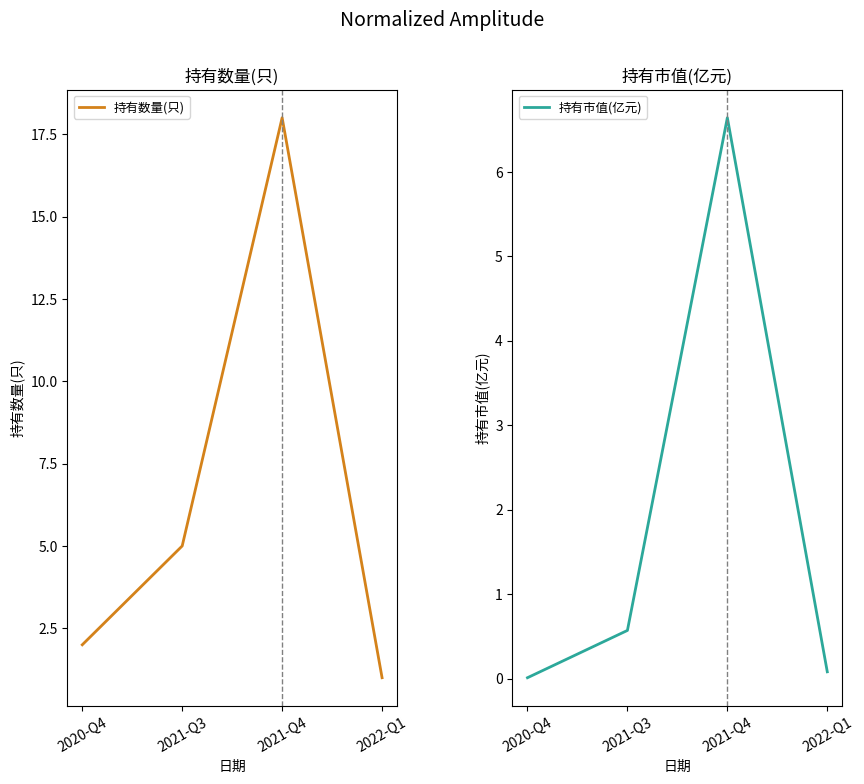

How many interior local peaks does the 持有市值(亿元) series have?

1